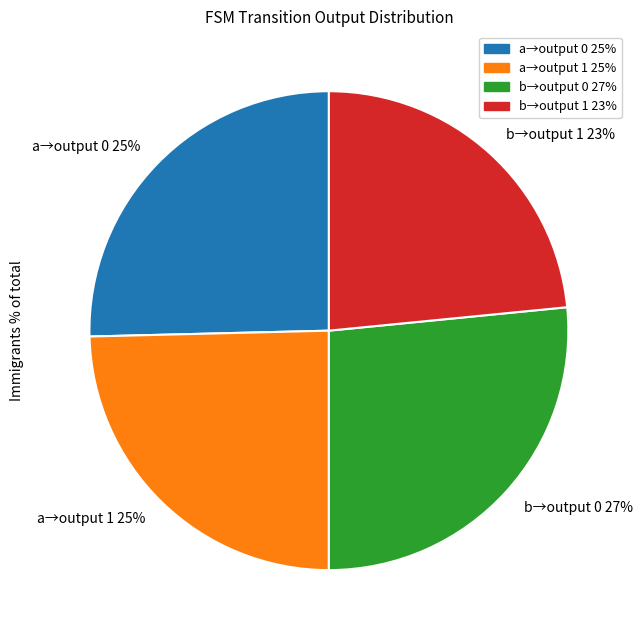

To the nearest percent, what is the average slice percentage?

25%